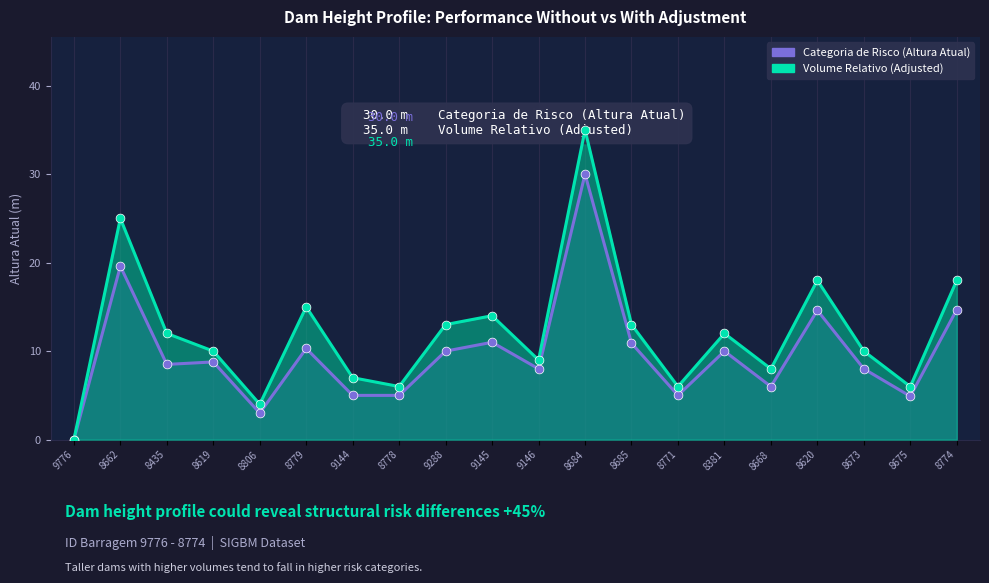

At which category is the sum across all series the highest?

8684